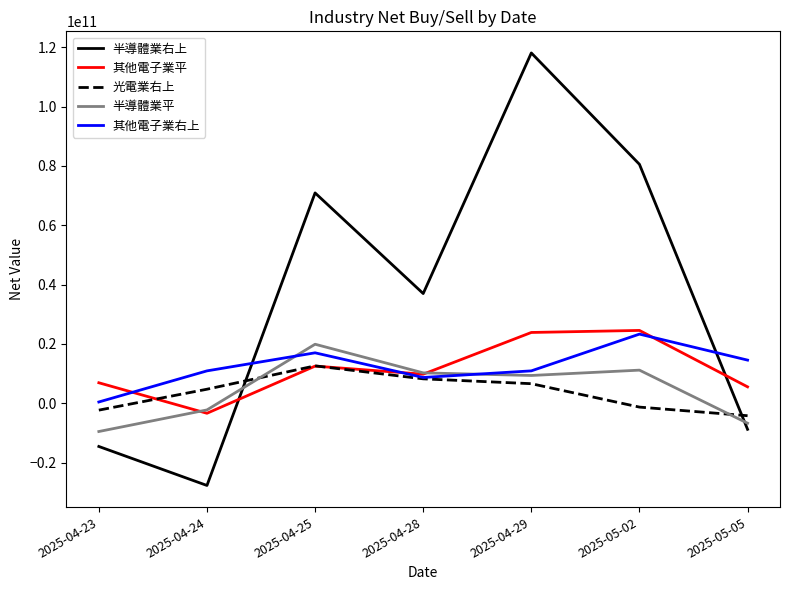

What are all the series names shown in the legend?

半導體業右上, 其他電子業平, 光電業右上, 半導體業平, 其他電子業右上